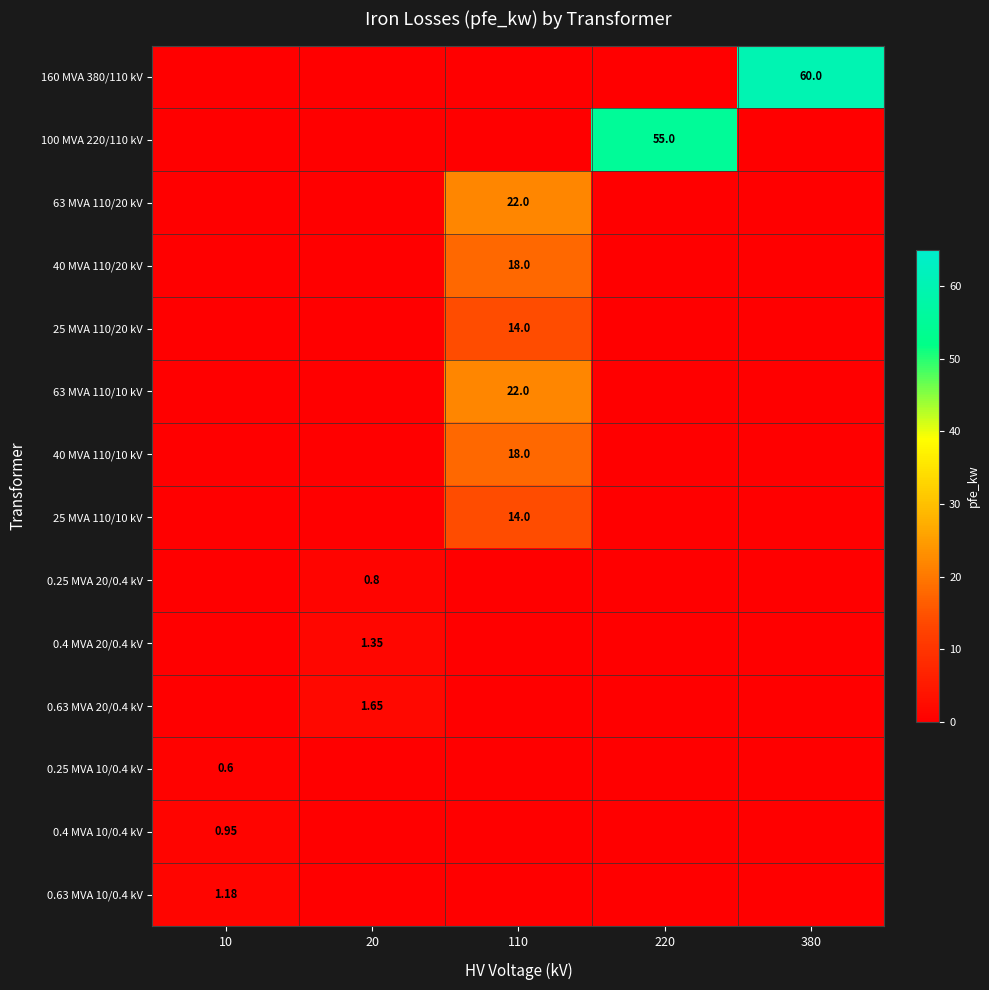

Between 110 and 220, which series saw the biggest shift?

100 MVA 220/110 kV